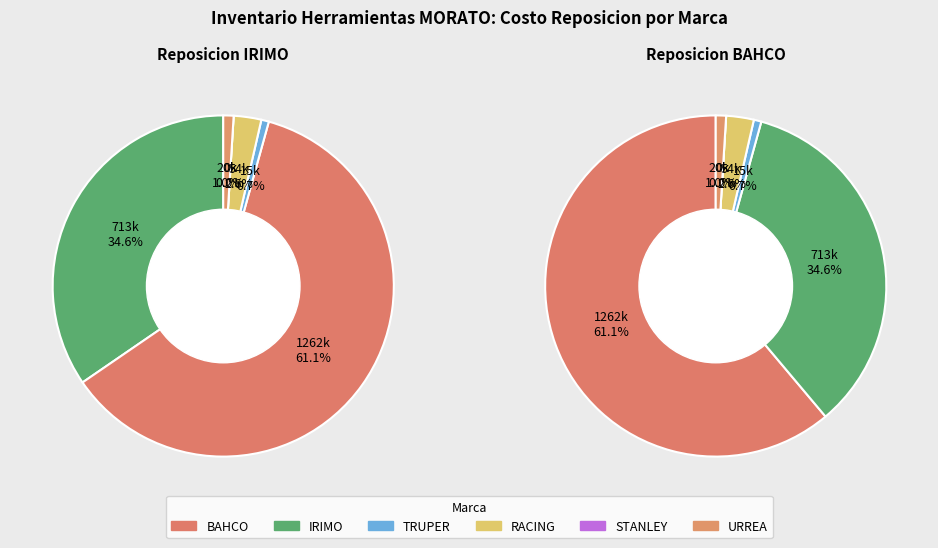

What percentage do 8 and 22 together represent?

1.2%